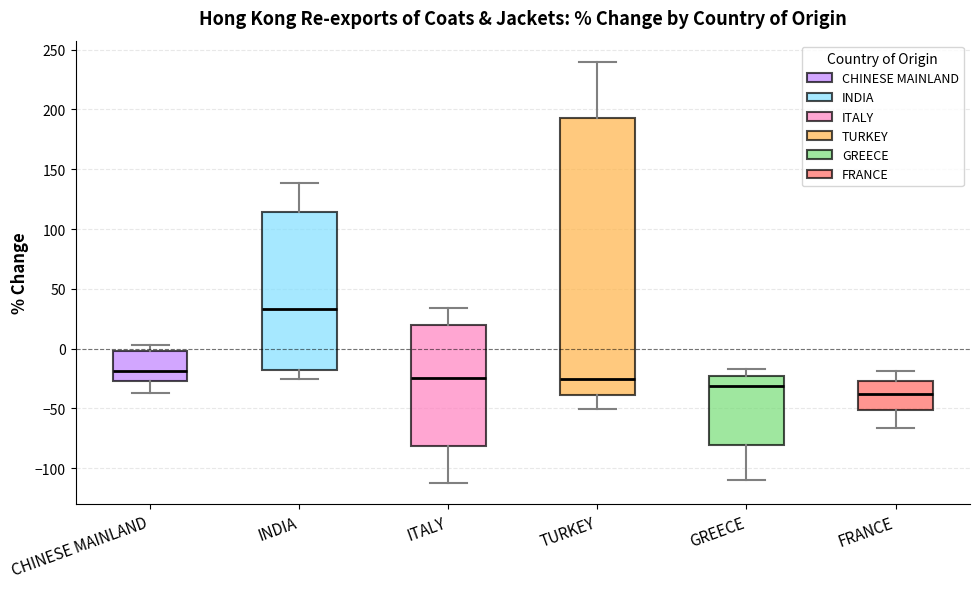

Where does the upper whisker of the box for GREECE end on the y-axis? The values are not printed on the chart, so give them approximately, as read against the axis.

-15